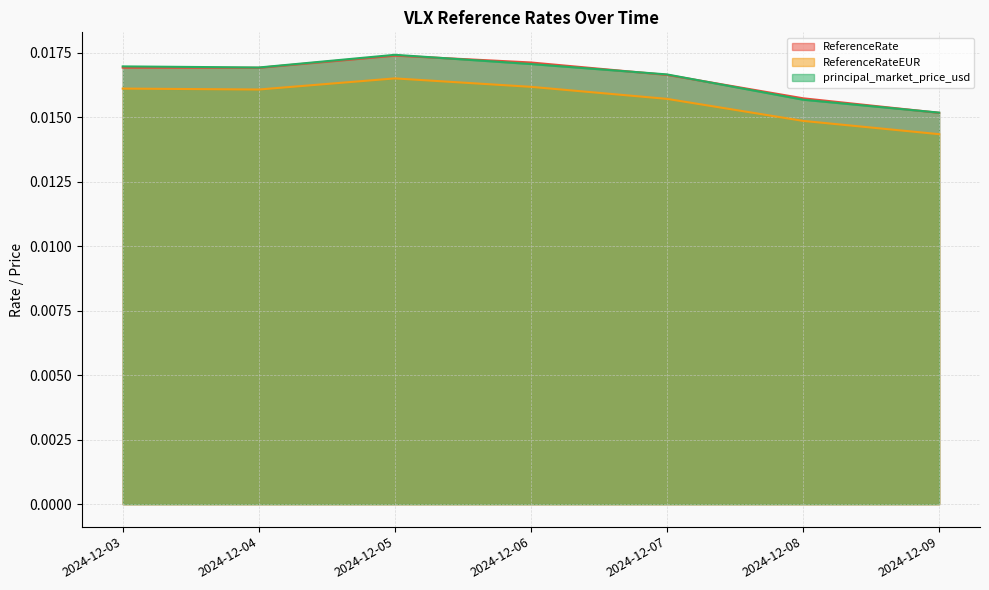

Is it true that ReferenceRateEUR equals 0.0 at 2024-12-03?

True